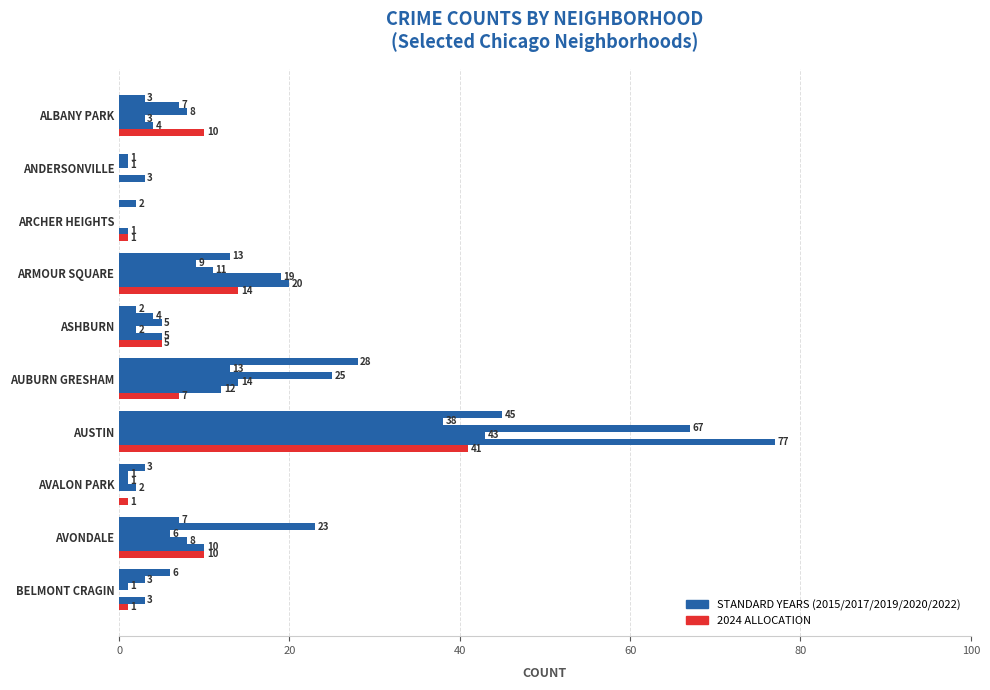

How many categories are shown in the chart?

10